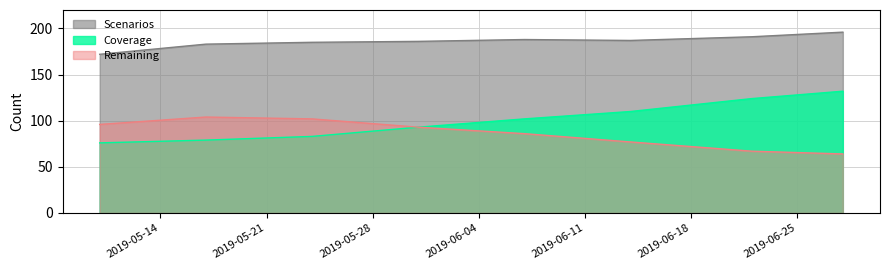

Count the number of categories in the chart.

8